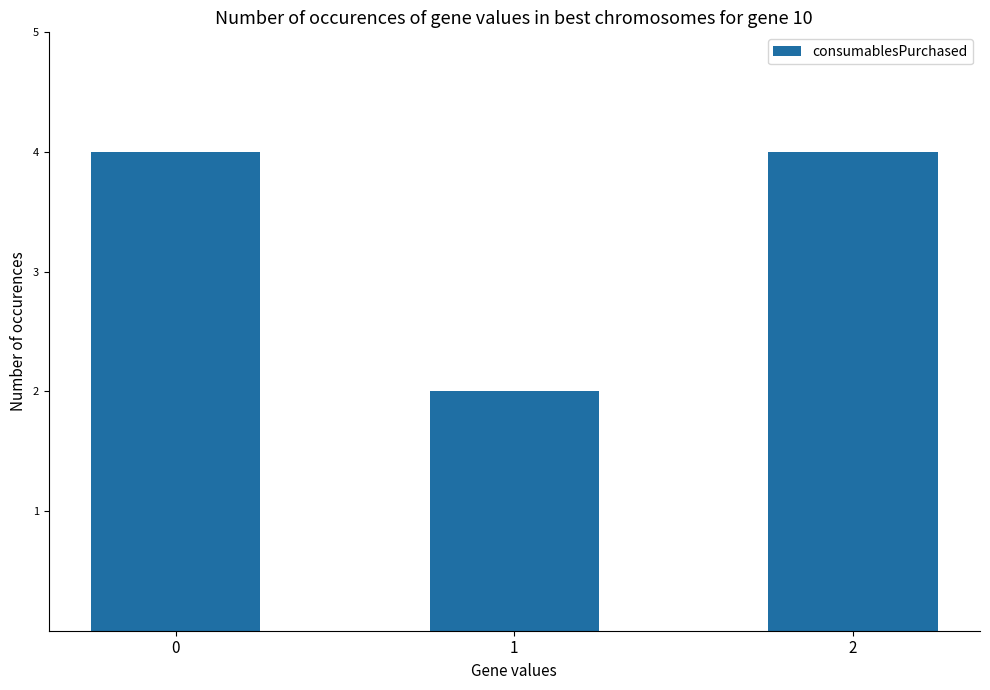

Which label corresponds to the smallest value in the chart?

1